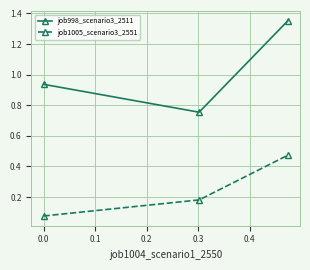

Which series has the largest total across all categories?

job998_scenario3_2511